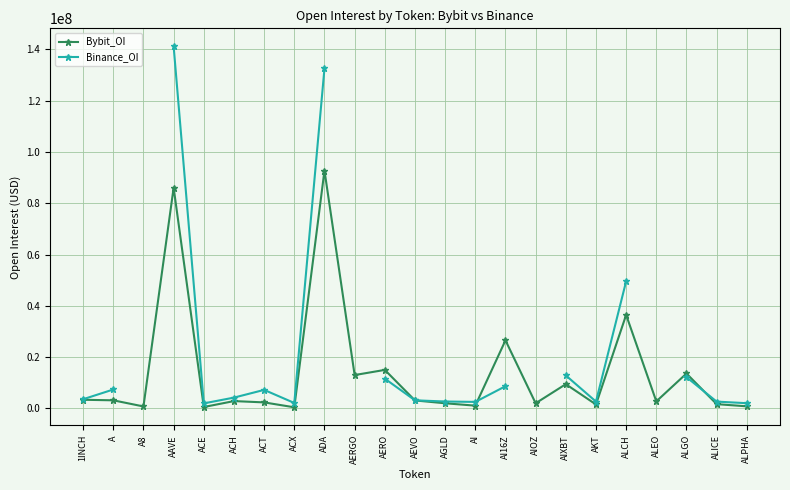

What position from the left is AGLD?

13